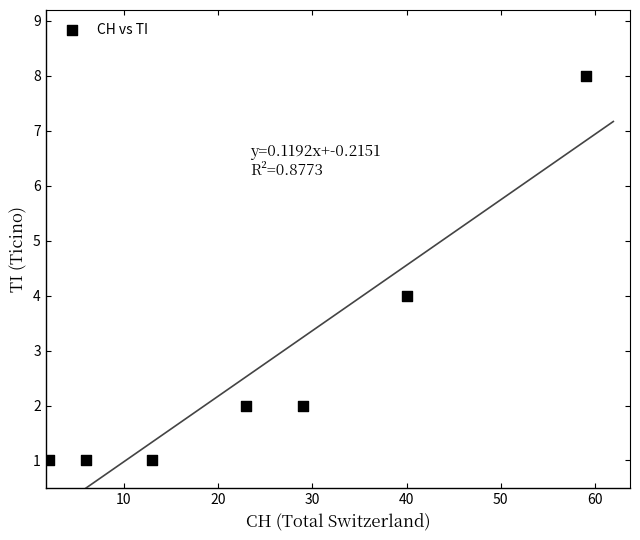

What is the average X value?

25